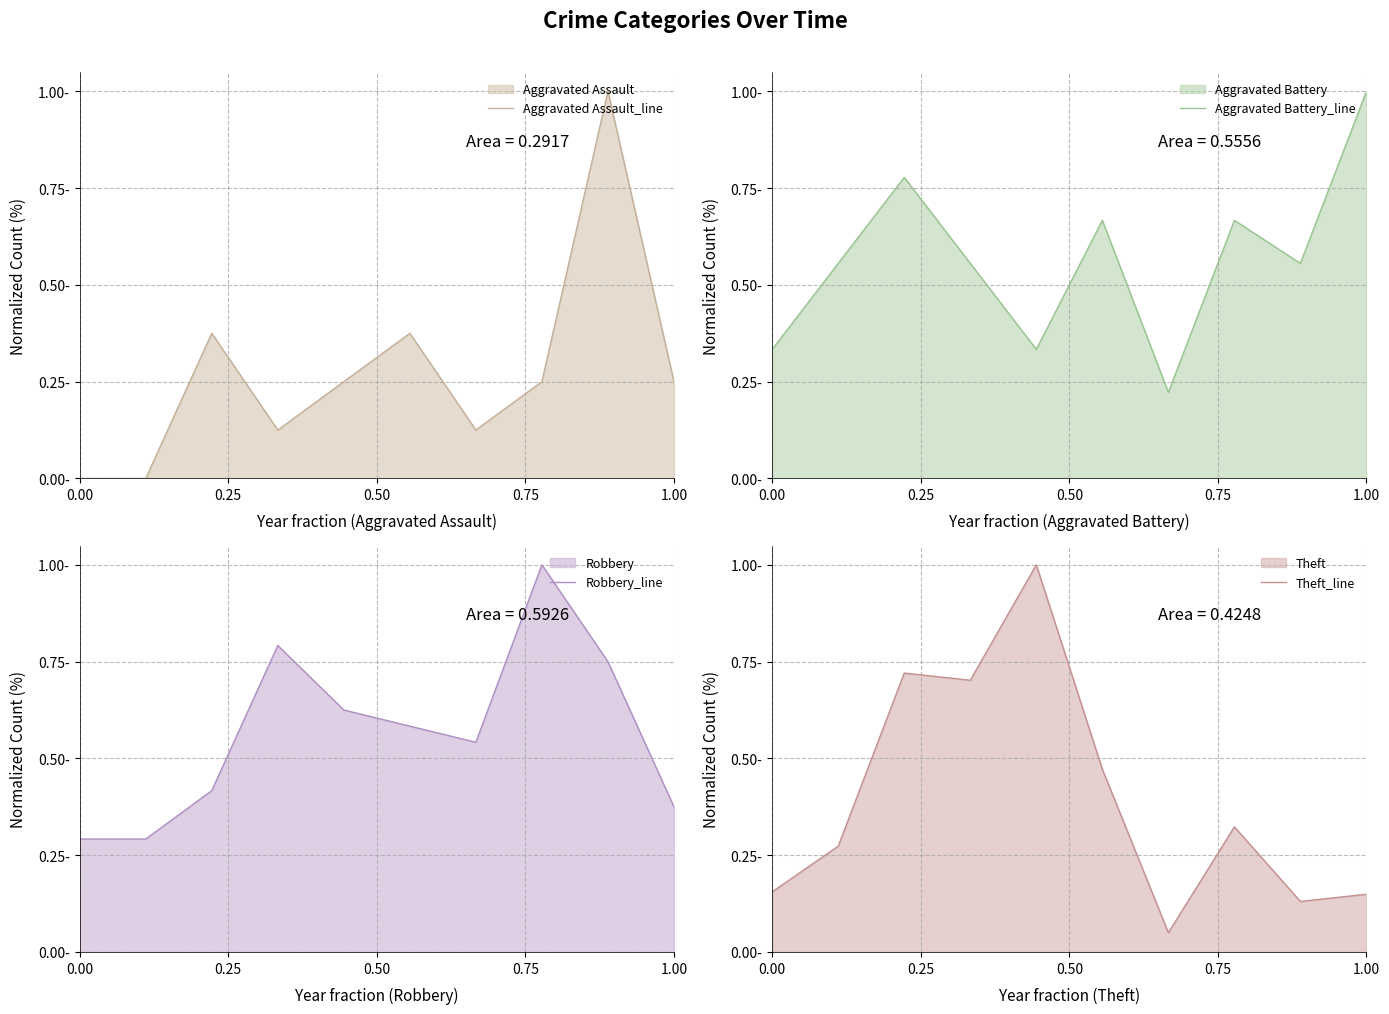

What are all the series names shown in the legend?

Aggravated Assault_line, Aggravated Battery_line, Robbery_line, Theft_line